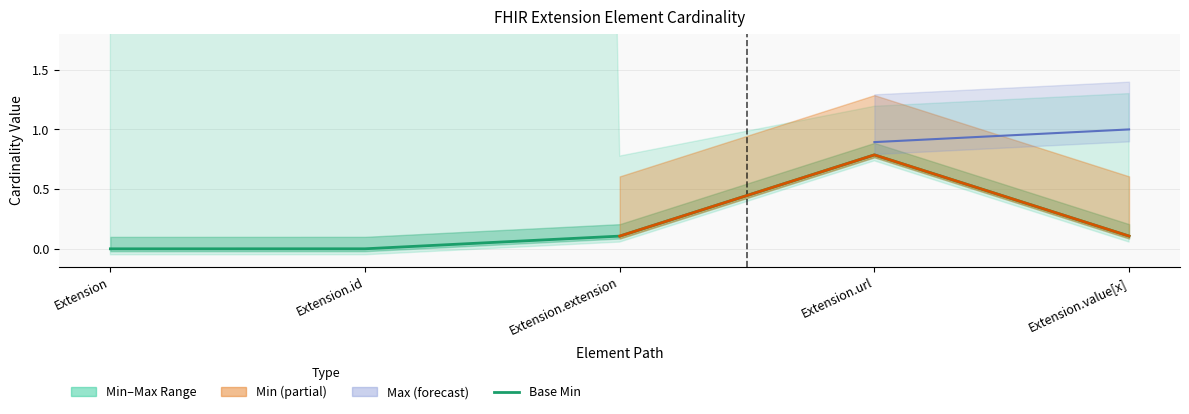

What is the sum of all values?

1.0